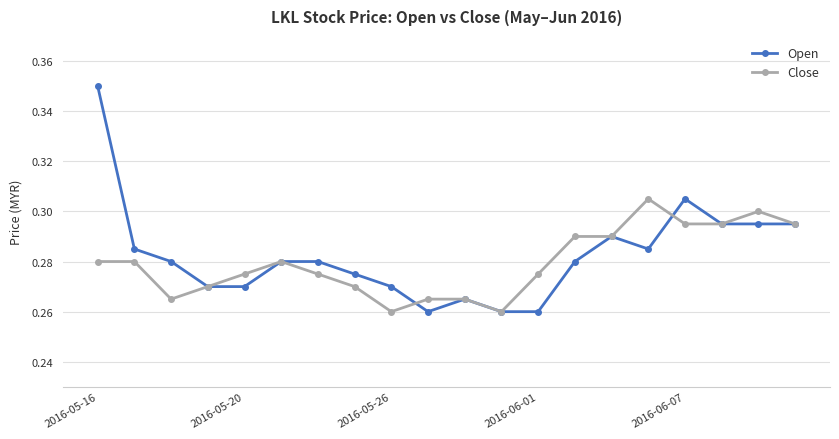

Which series has the widest spread of values?

Open